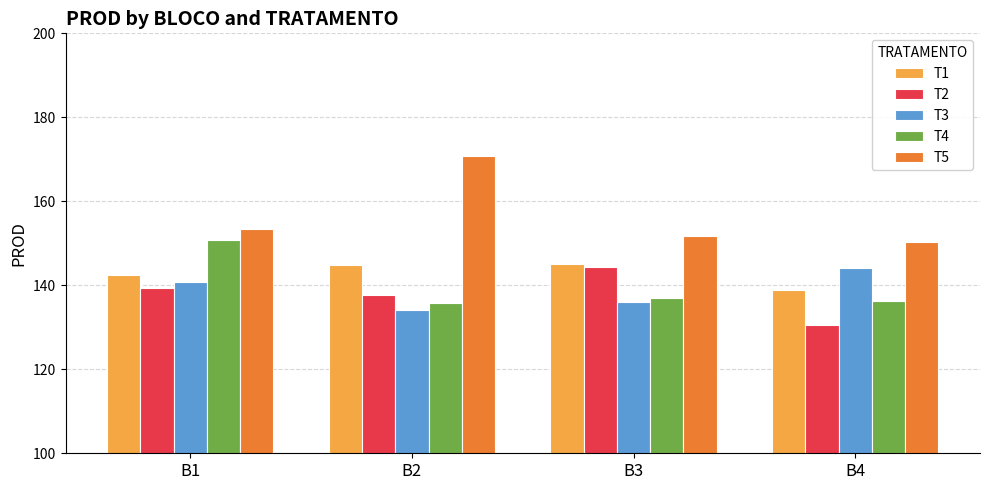

Reading right to left, transcribe all the data shown in this chart.

T1: 138.9	145.2	144.8	142.4
T2: 130.6	144.4	137.8	139.3
T3: 144.1	136.1	134.1	140.7
T4: 136.4	137.0	135.8	150.9
T5: 150.2	151.8	170.9	153.5